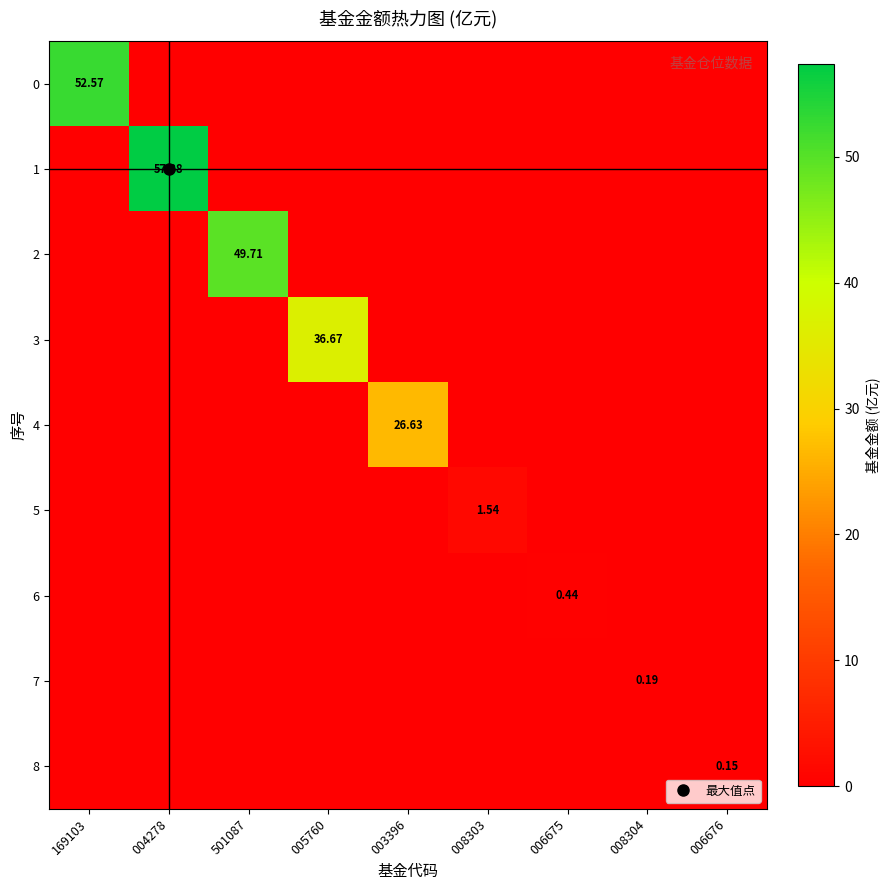

How many series are shown in this chart?

9